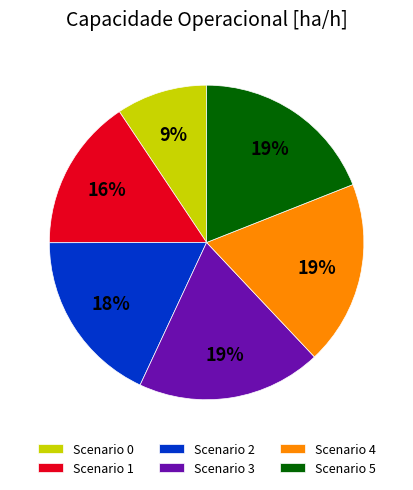

How many segments does this pie chart have?

6